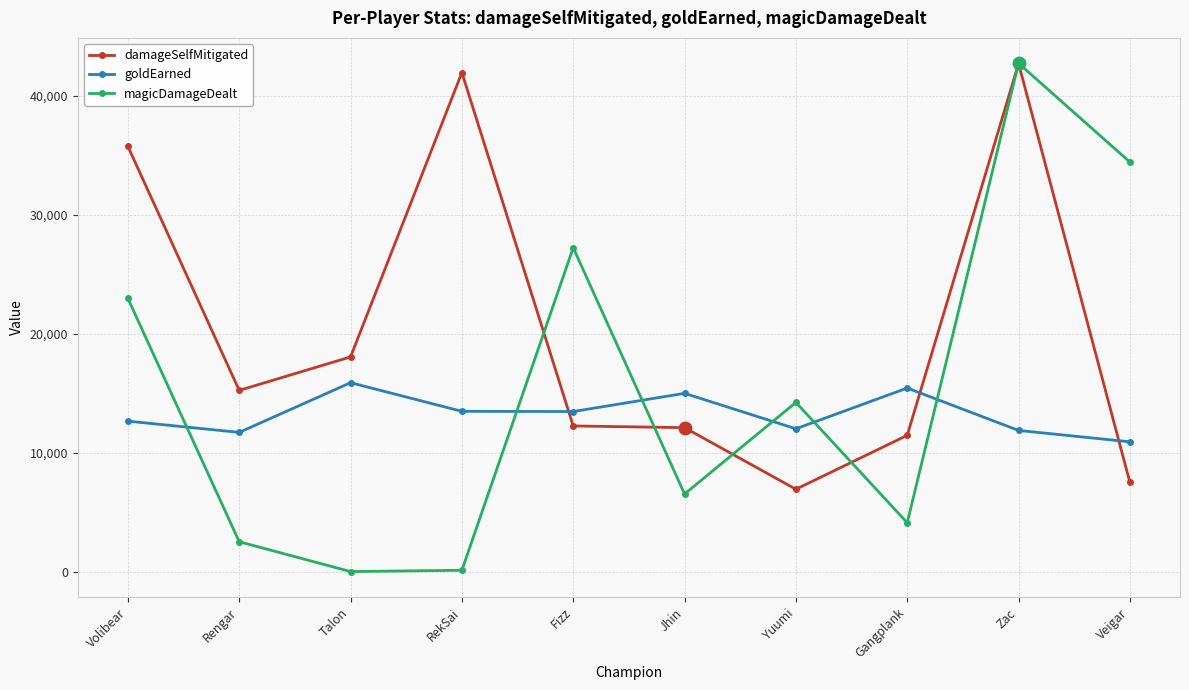

What is the label of the 10th point from the left?

Veigar